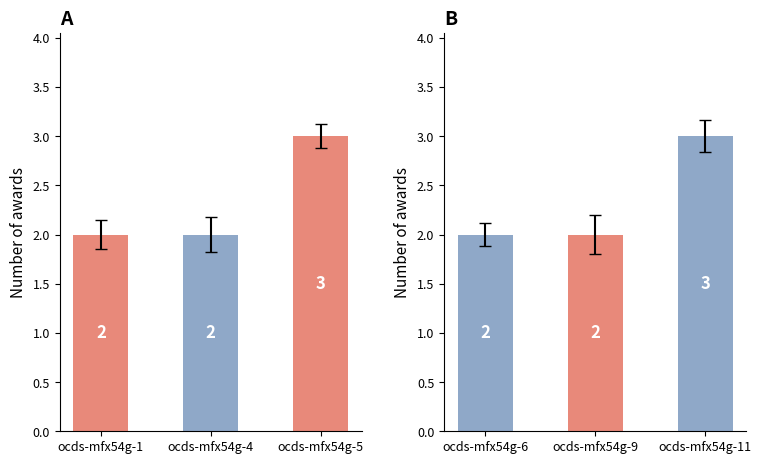

Reading right to left, transcribe all the data shown in this chart.

Number of awards (Group A): 3	2	2
Number of awards (Group B): 3	2	2